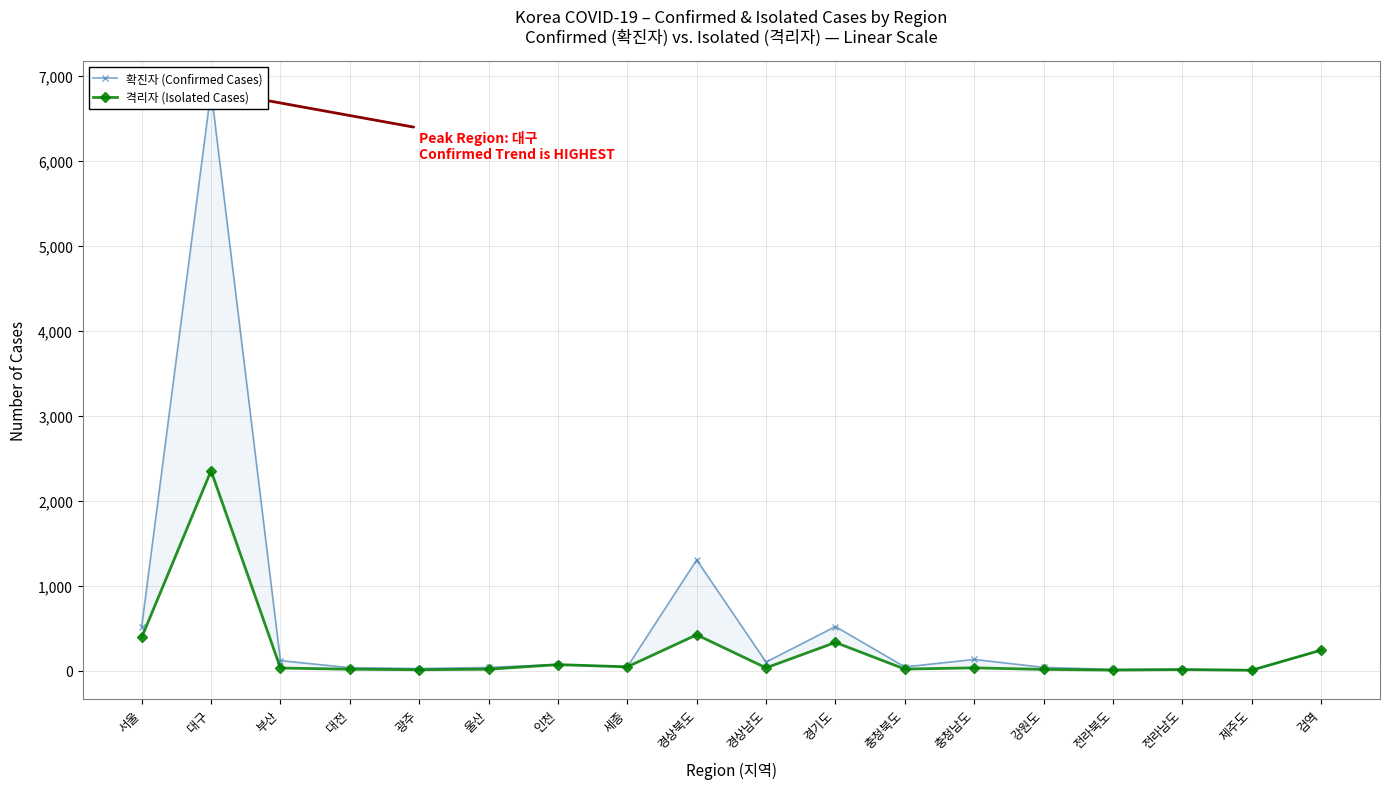

What is the highest value of the 격리자 (Isolated Cases) series?

2353